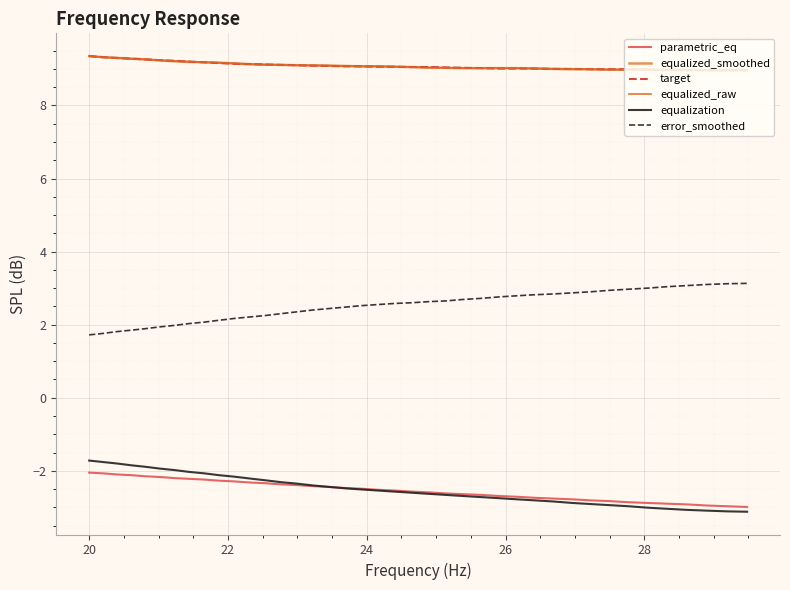

What is the minimum value for equalized_raw?

9.0